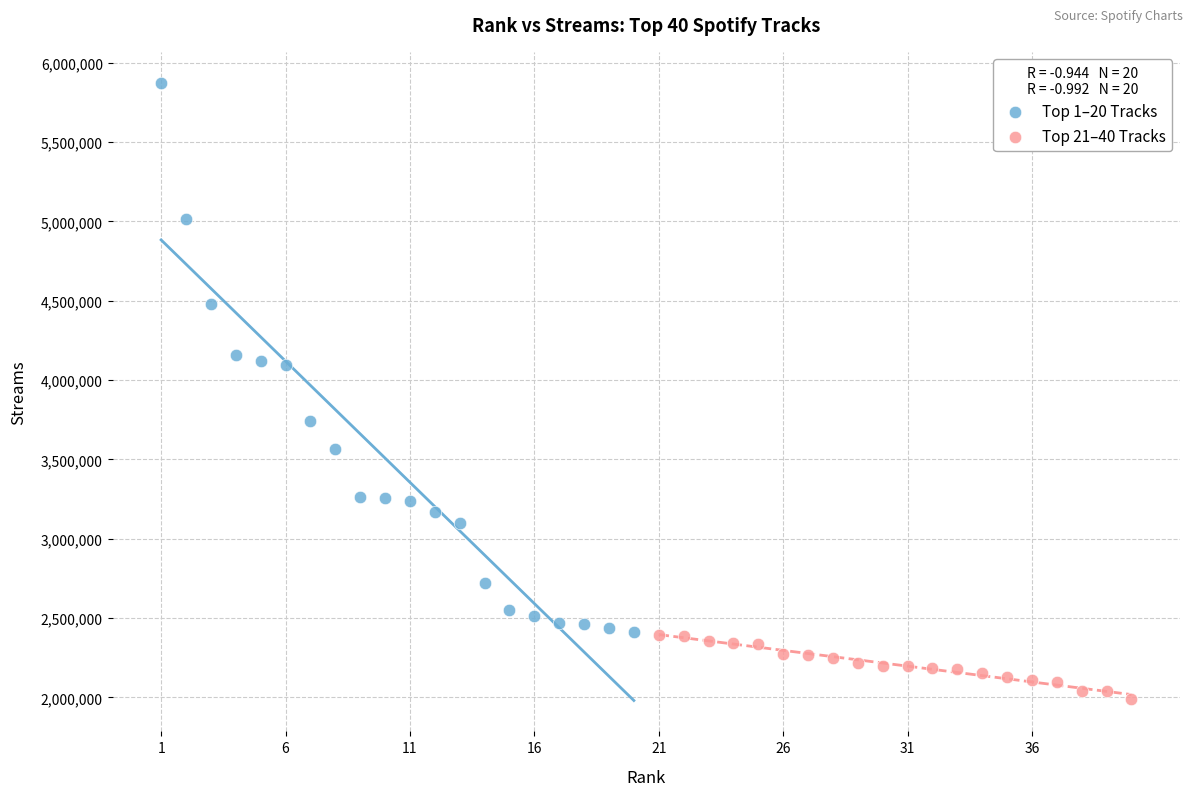

Which series contains the lowest Y value?

Top 21–40 Tracks